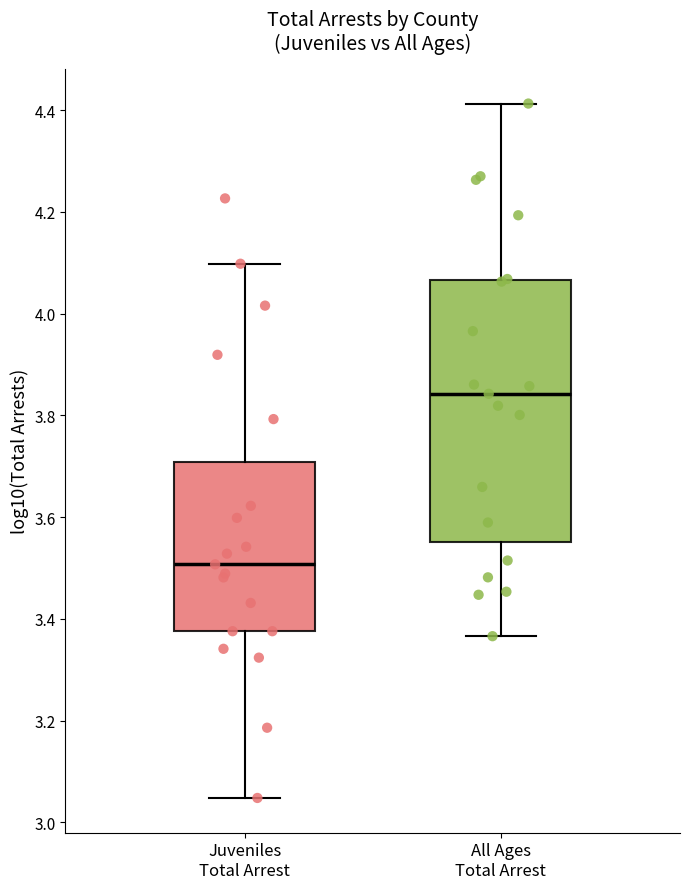

Which box's median line is the lowest?

Juveniles Total Arrest